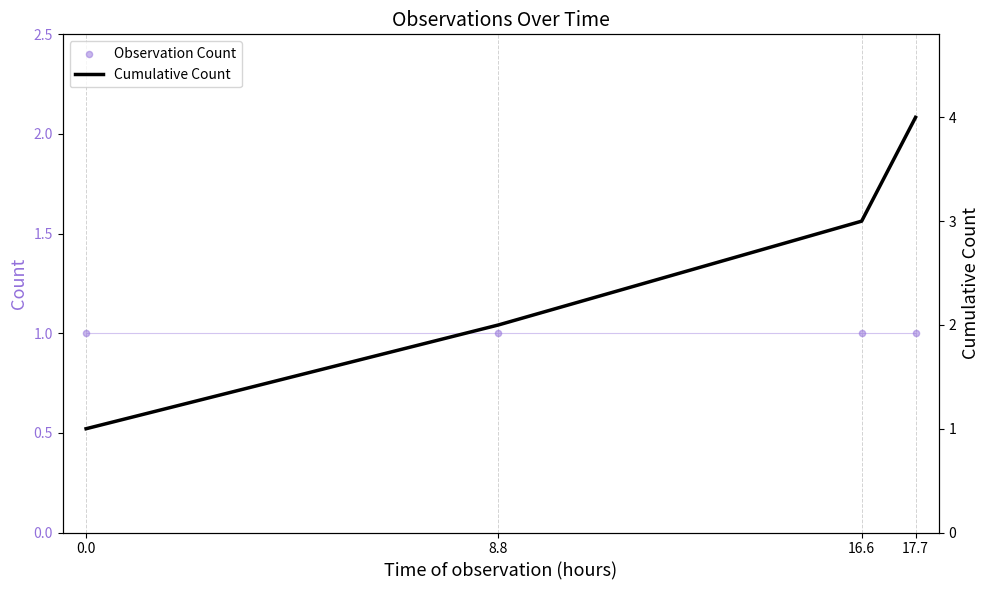

At how many categories does at least one series exceed 2?

2